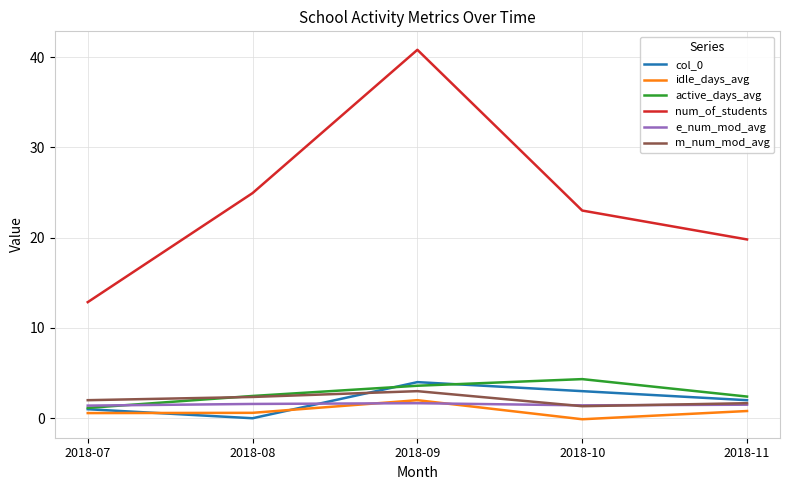

Is it true that m_num_mod_avg equals 2.4 at 2018-08?

True